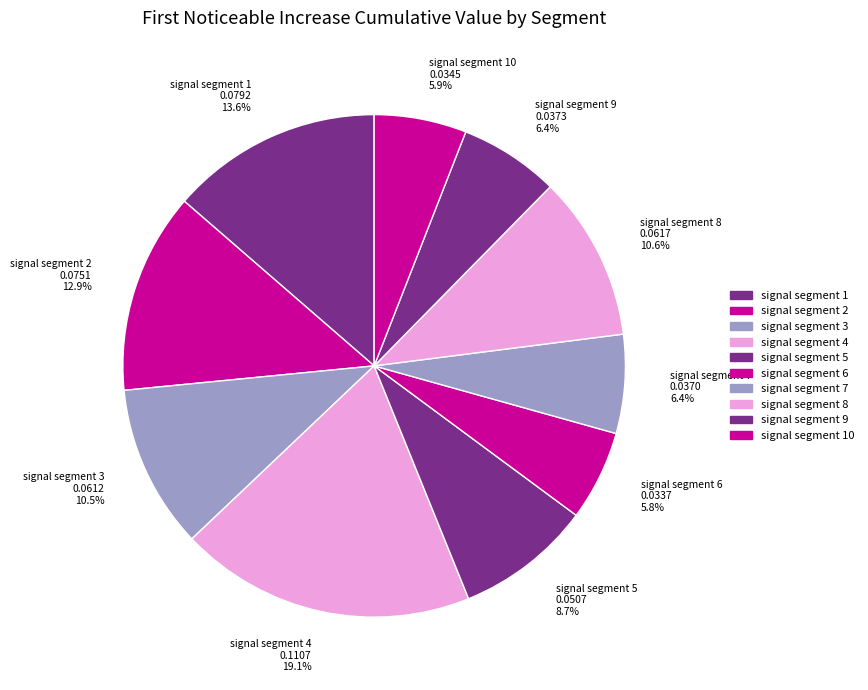

To the nearest percent, what is the average slice percentage?

10%